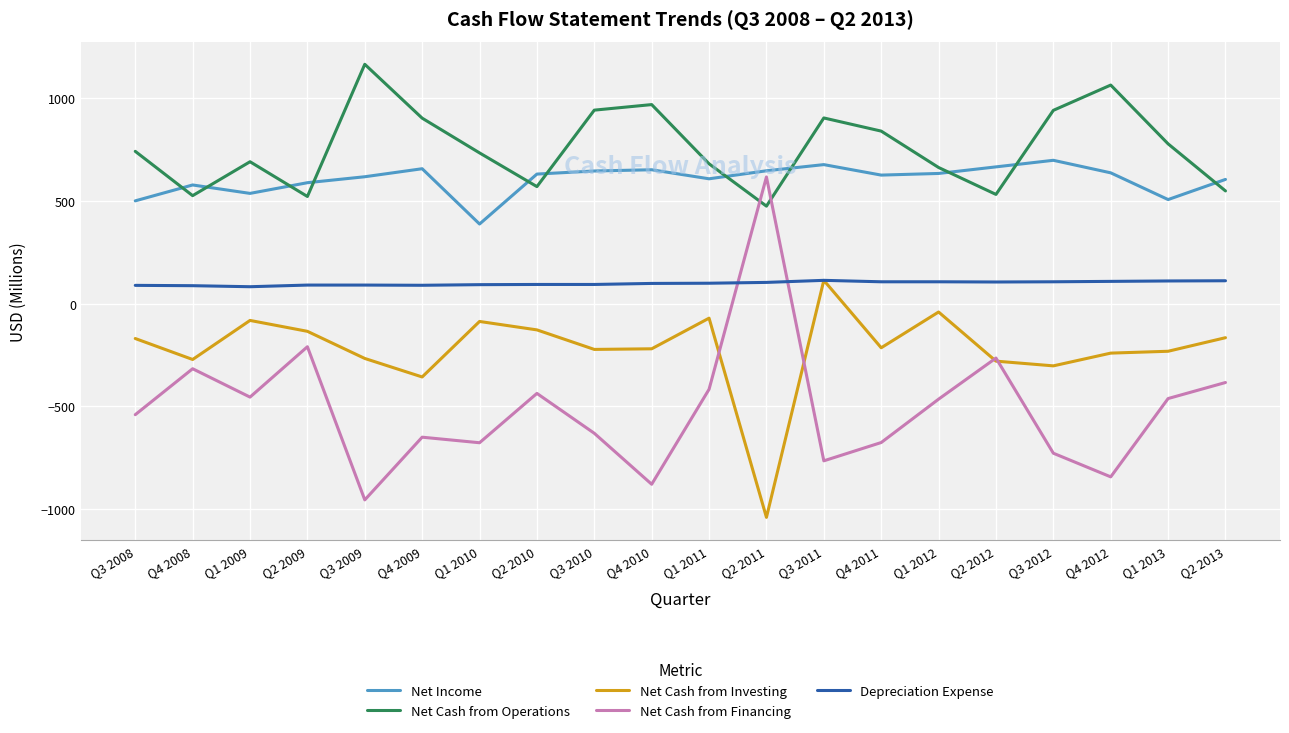

What is the difference between the highest and lowest values at Q1 2011?

1097.0